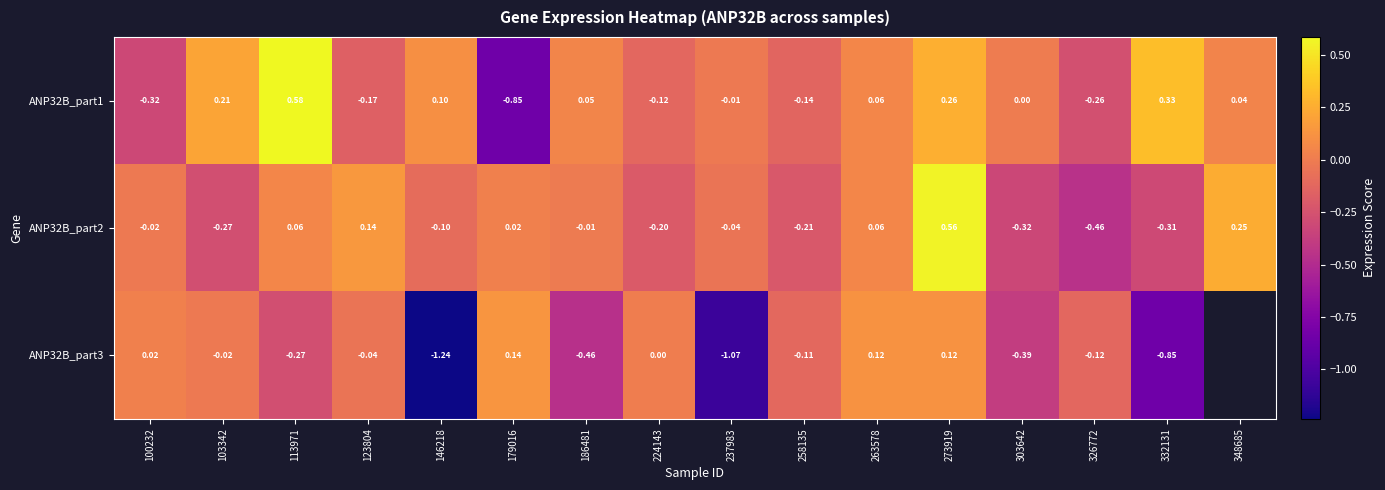

At how many categories does at least one series exceed 0?

13